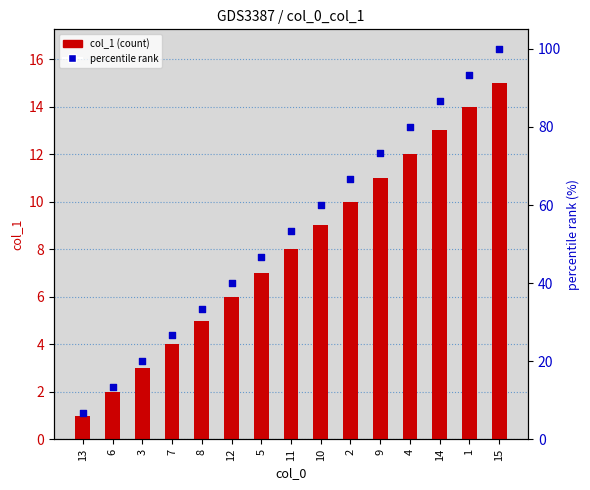

What are all the series names shown in the legend?

col_1 (count), percentile rank